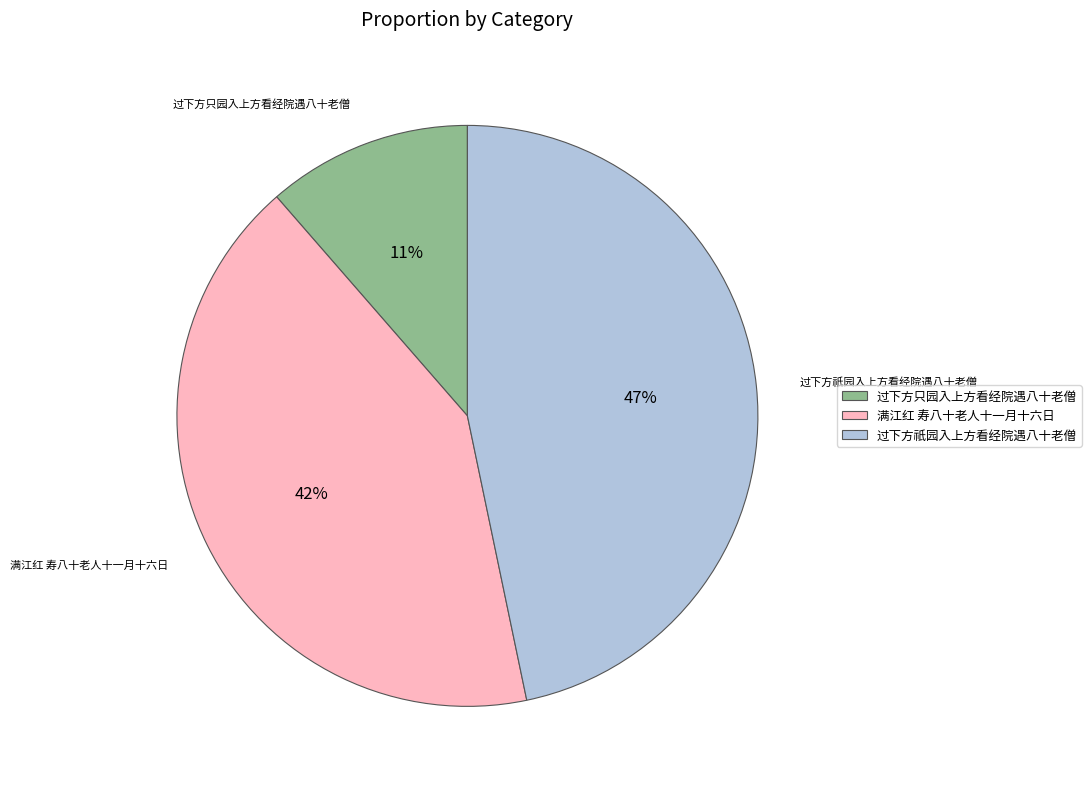

Does 满江红 寿八十老人十一月十六日 represent more than half of the total?

No